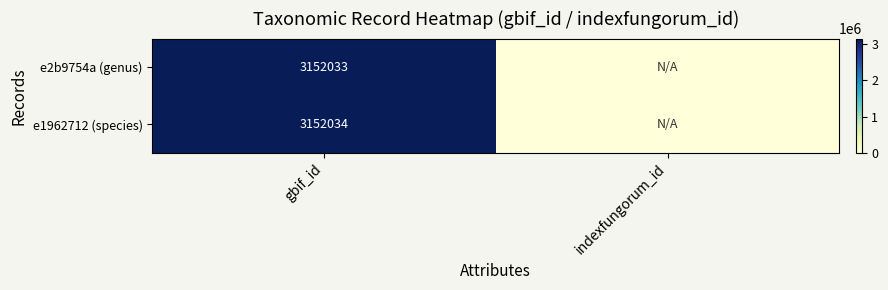

What is the total value across all series at gbif_id?

6304067